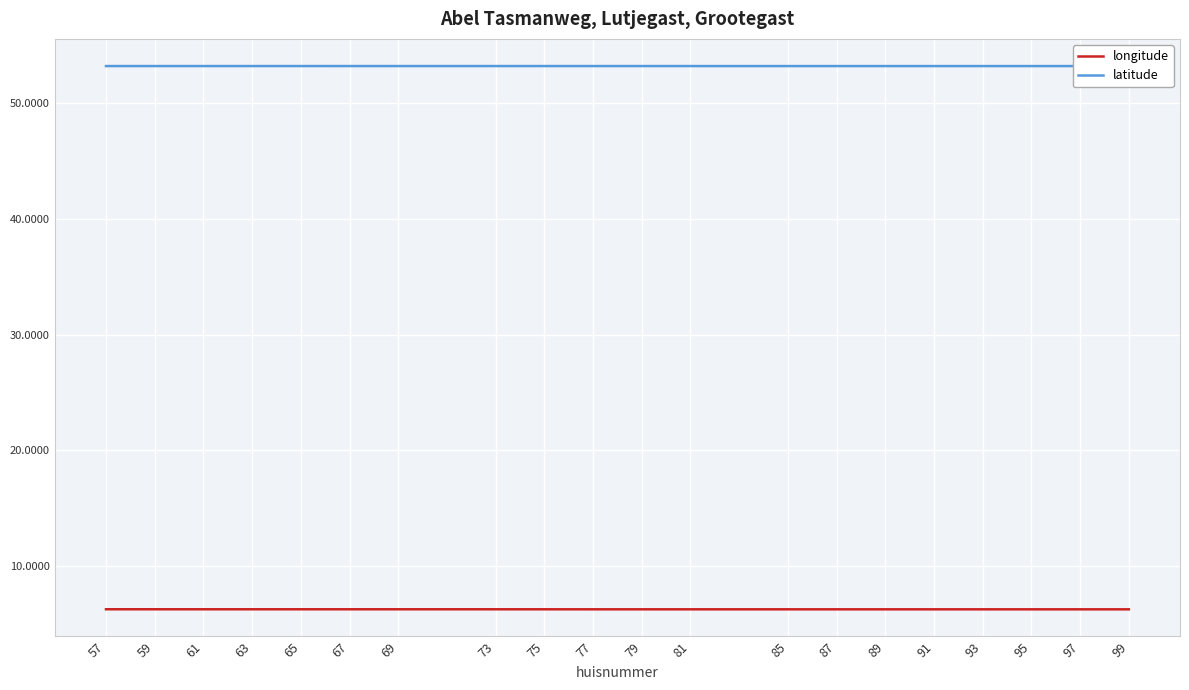

List the series in order of their overall mean, highest first.

latitude, longitude